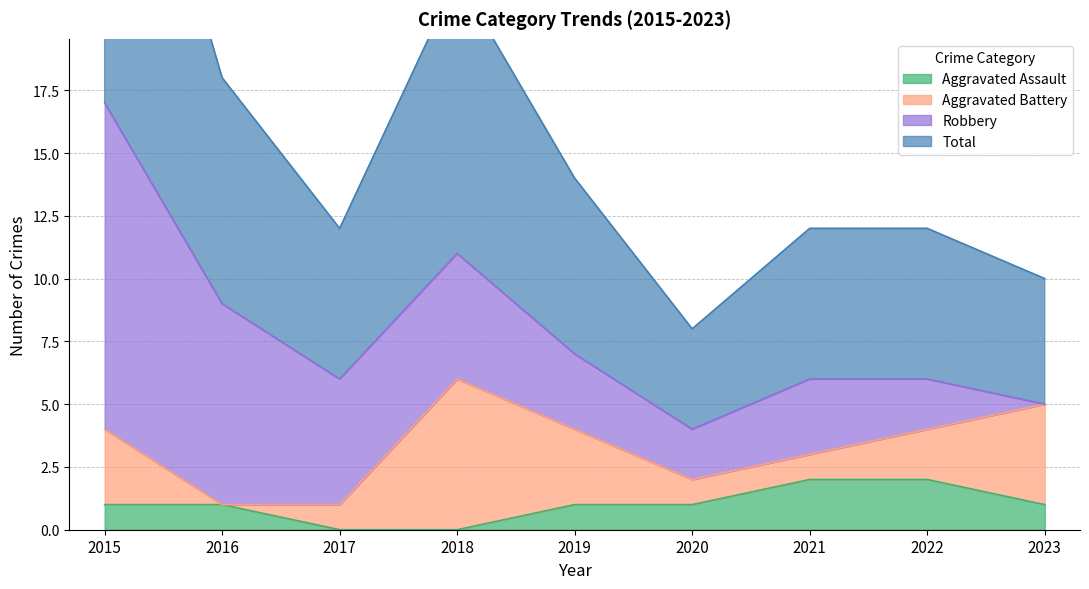

How many Aggravated Assault values are between 1 and 2?

7